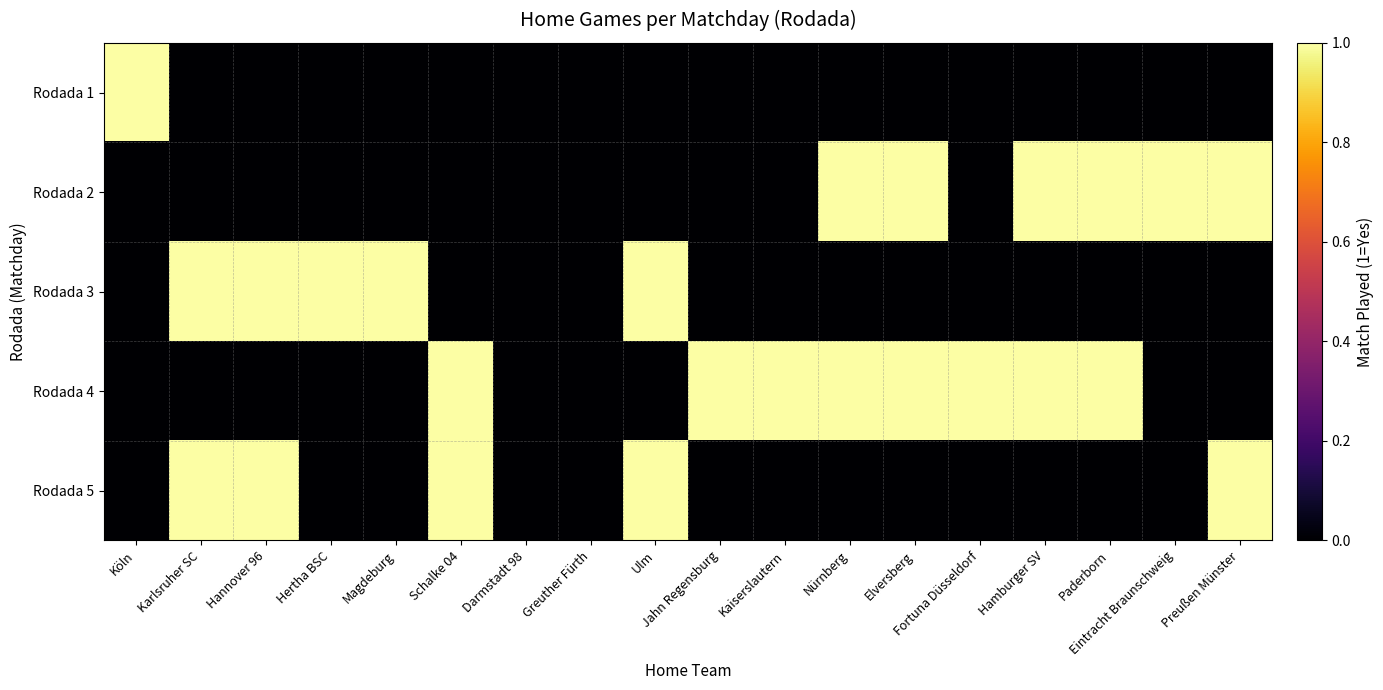

Between Fortuna Düsseldorf and Hamburger SV, which is larger?

Fortuna Düsseldorf